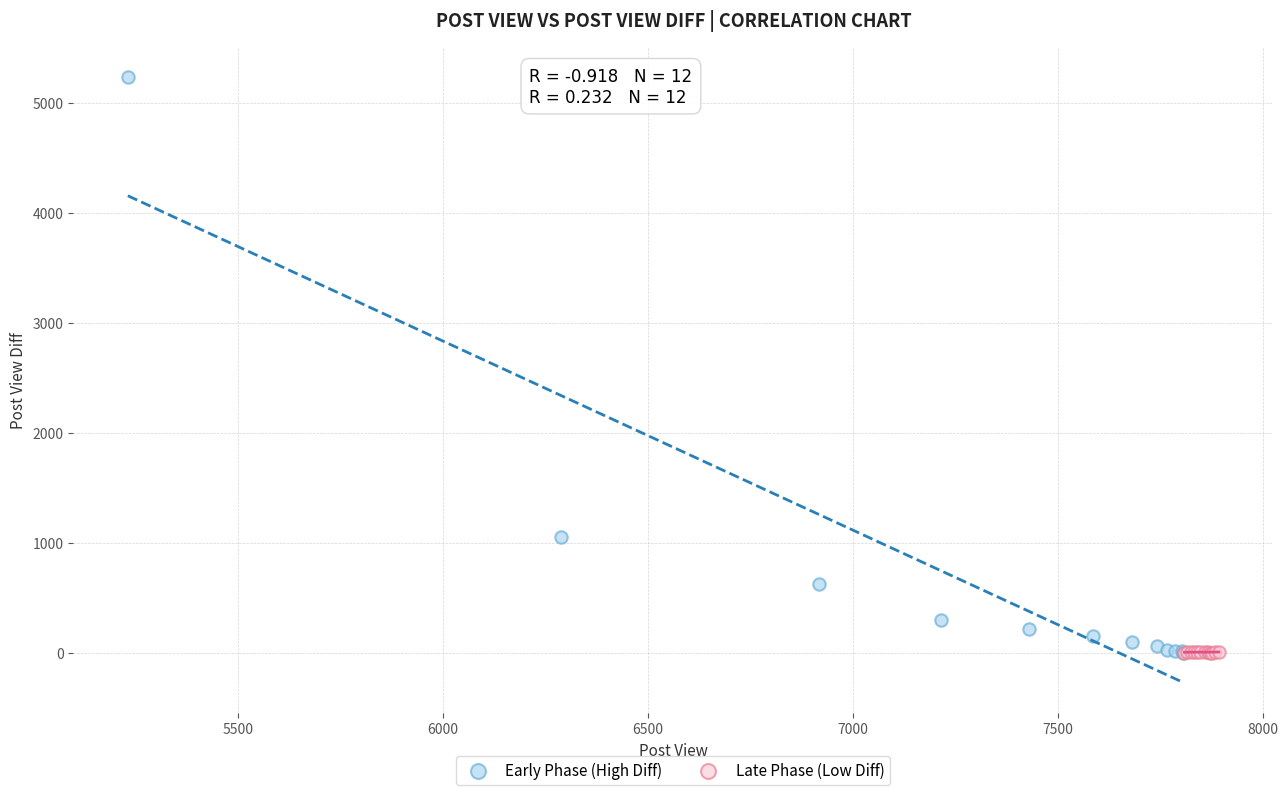

Which series has the widest spread of Y values?

Early Phase (High Diff)